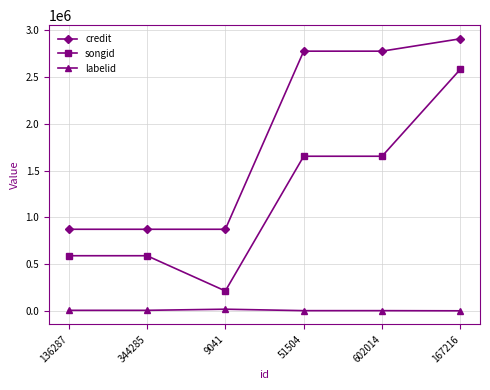

Between 344285 and 167216, which series saw the biggest shift?

credit